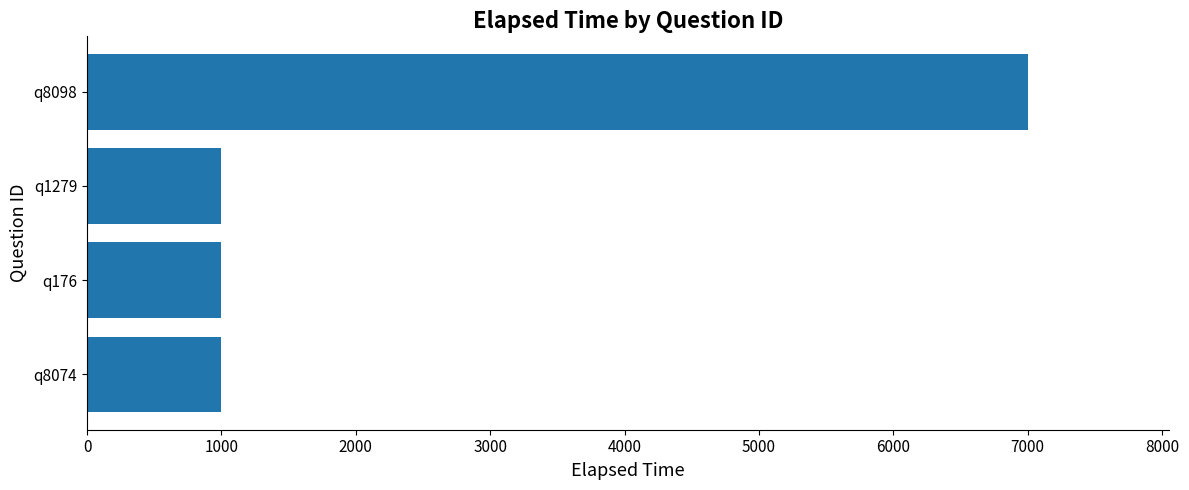

How many bars are there in total?

4